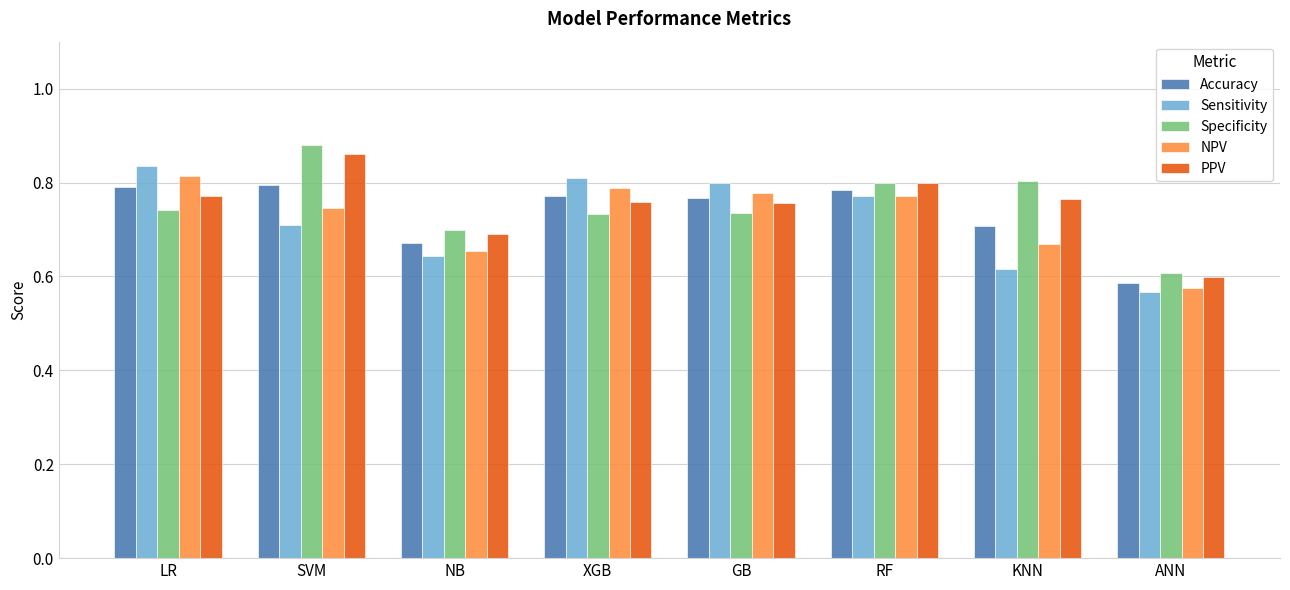

What is the total value across all series at KNN?

3.6